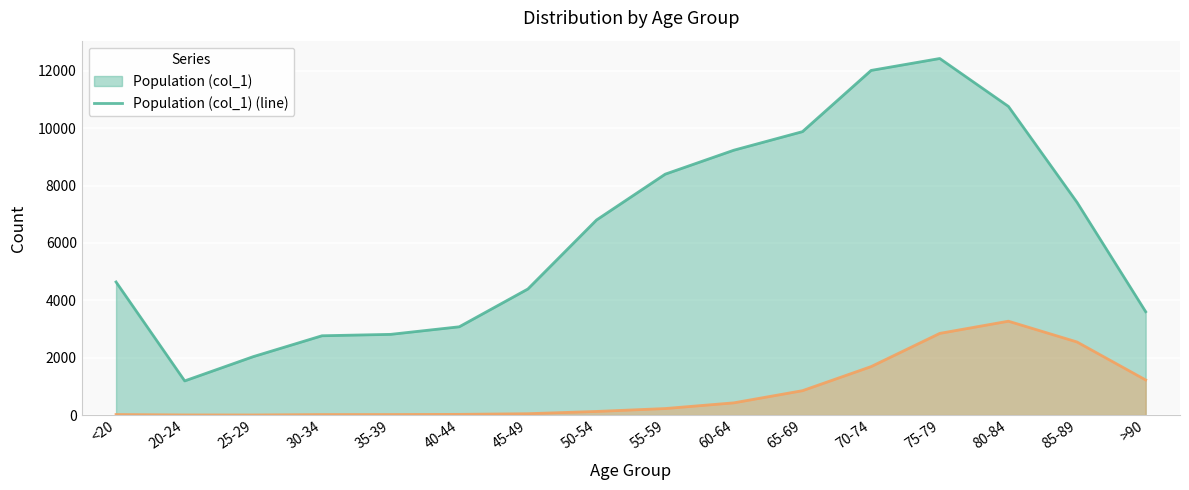

Reading left to right, list all the values displayed in this chart.

Population (col_1) (line): <20=4641	20-24=1191	25-29=2038	30-34=2765	35-39=2814	40-44=3078	45-49=4396	50-54=6803	55-59=8400	60-64=9236	65-69=9883	70-74=12018	75-79=12434	80-84=10764	85-89=7417	>90=3604
Cases (col_2) (line): <20=18	20-24=4	25-29=3	30-34=17	35-39=18	40-44=24	45-49=47	50-54=126	55-59=227	60-64=426	65-69=850	70-74=1690	75-79=2848	80-84=3273	85-89=2548	>90=1224